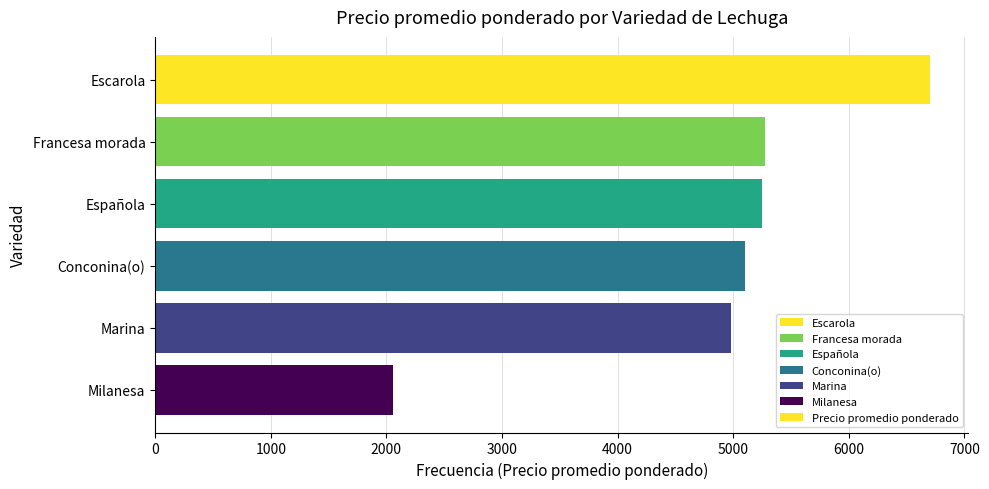

Between Española and Conconina(o), which is larger?

Española